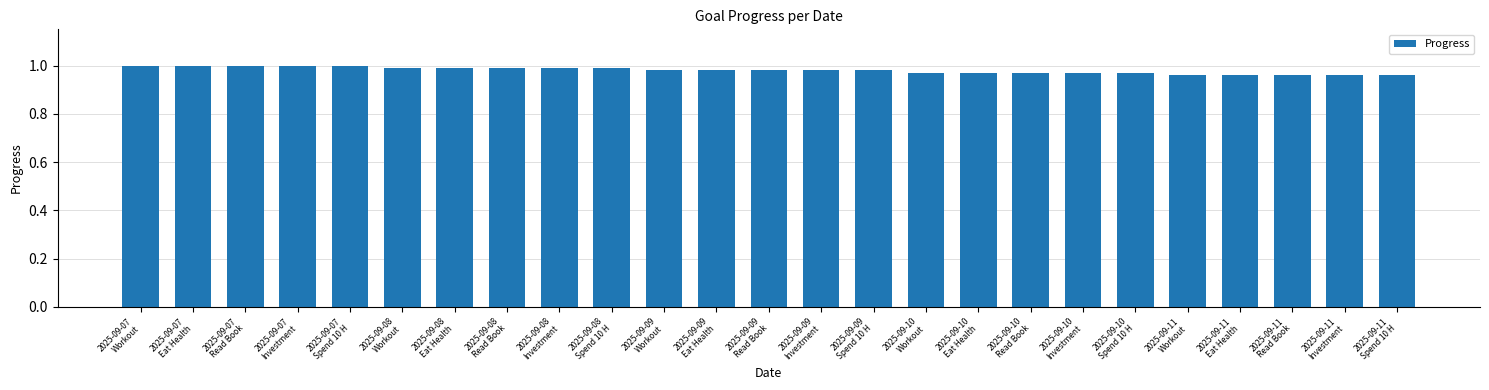

True or false: the data shows 1.5 at 2025-09-11
Workout.

False